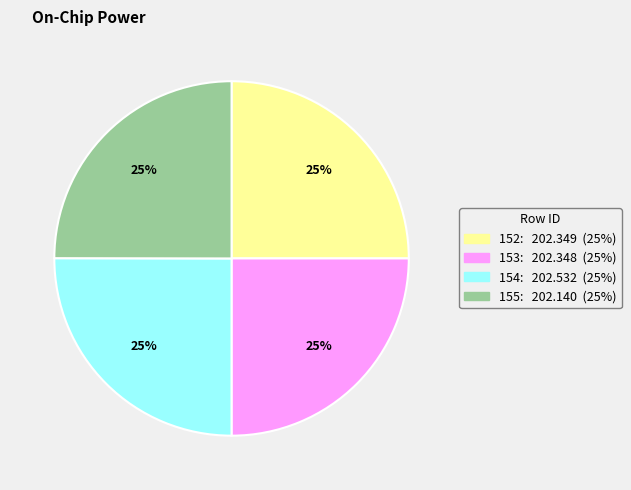

Is it true that 153 is 17% of the pie?

False